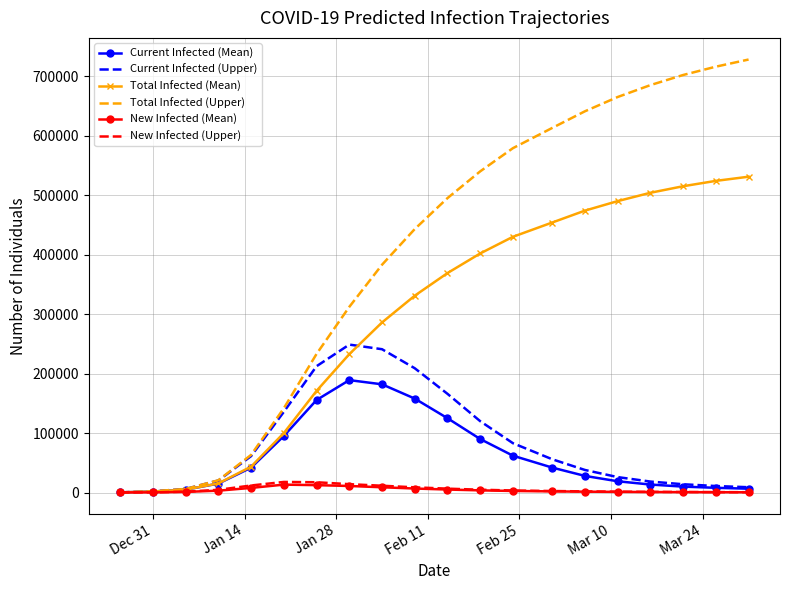

What is the greatest value displayed?

728000